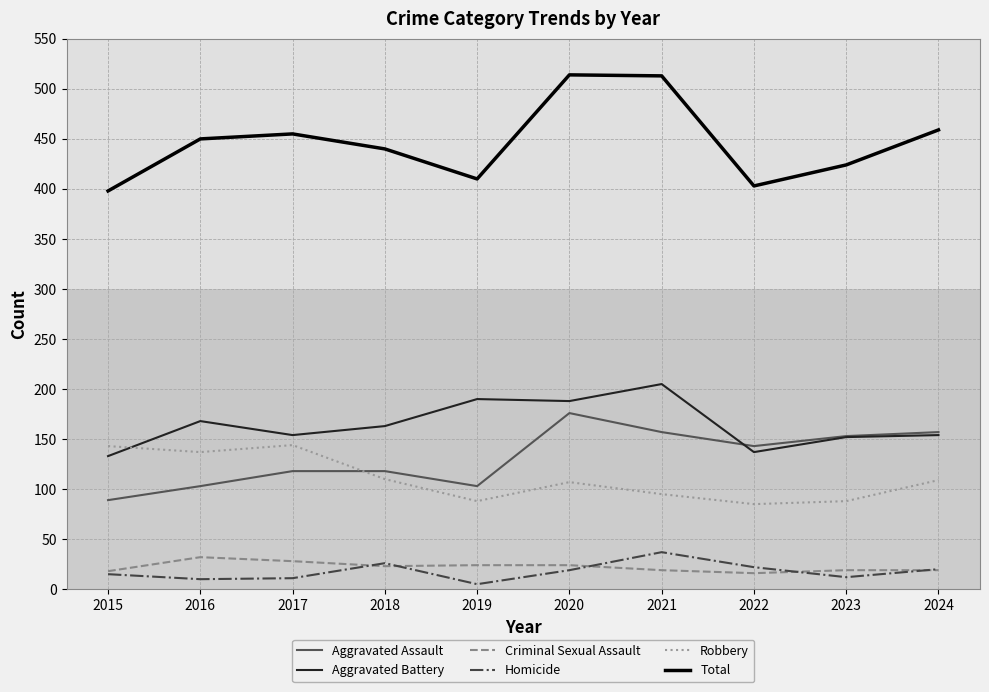

What is the difference between the Homicide values at 2017 and 2022?

11